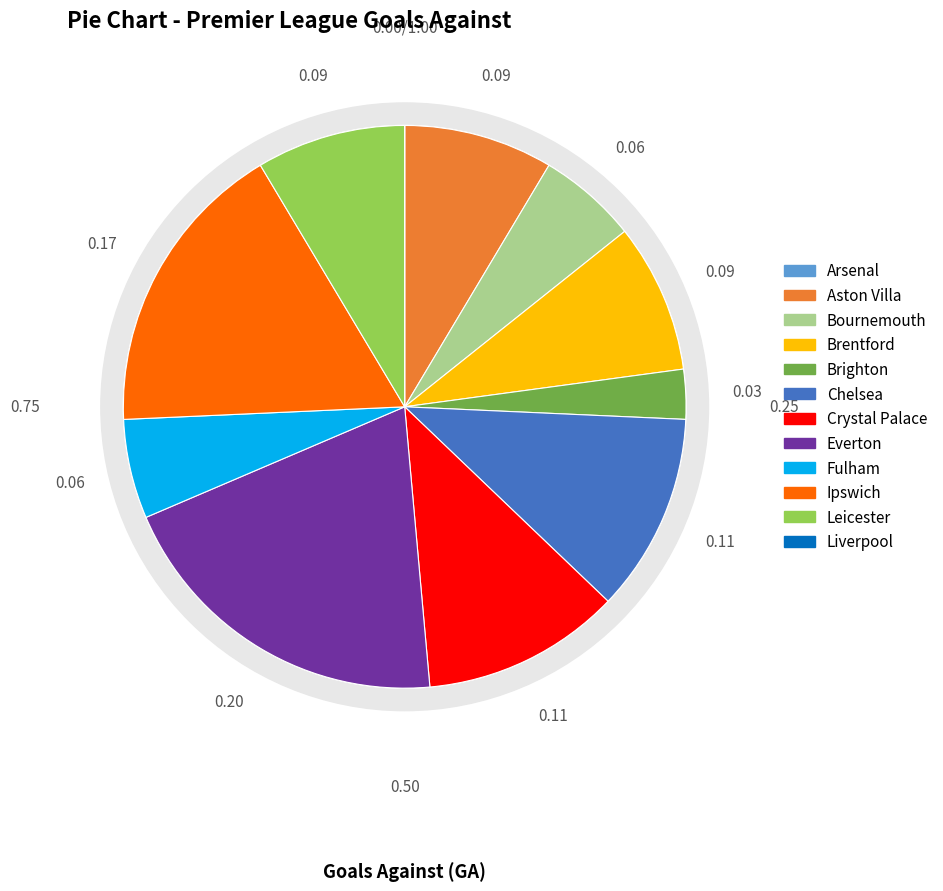

To the nearest percent, what is the average slice percentage?

8%